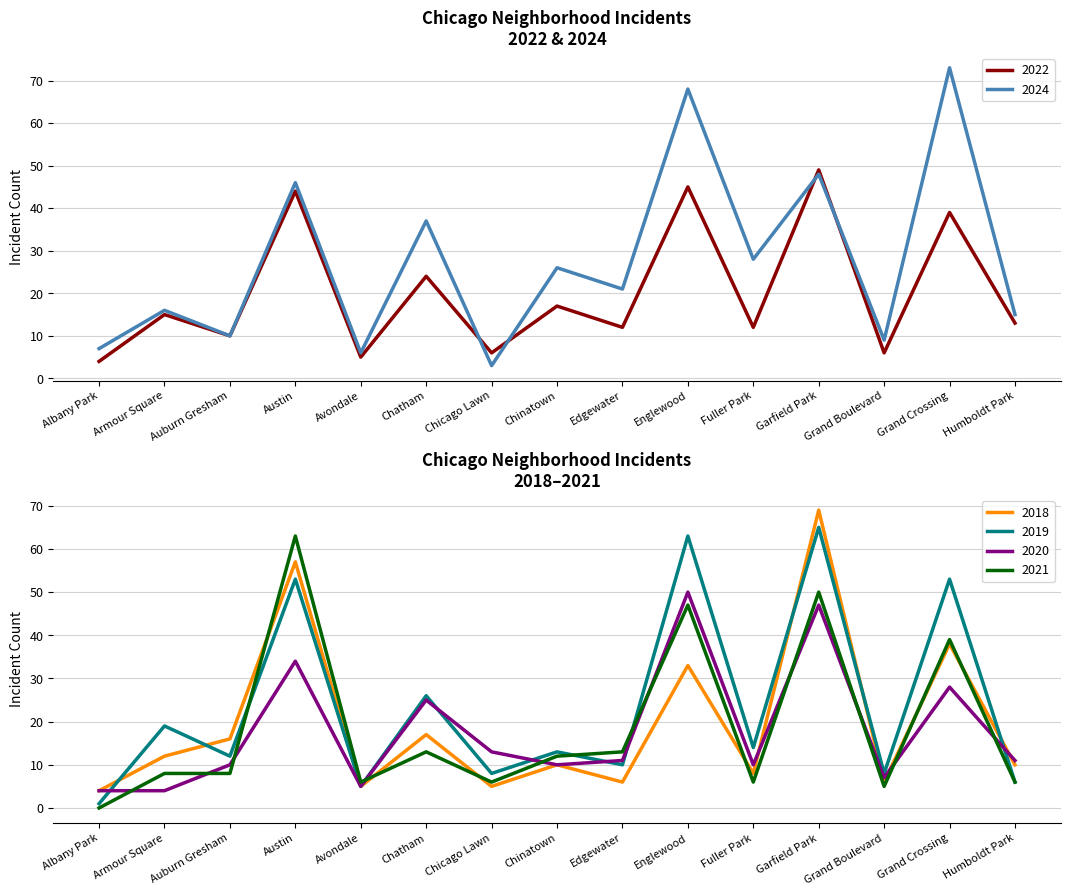

What is the total value across all series at Armour Square?

74